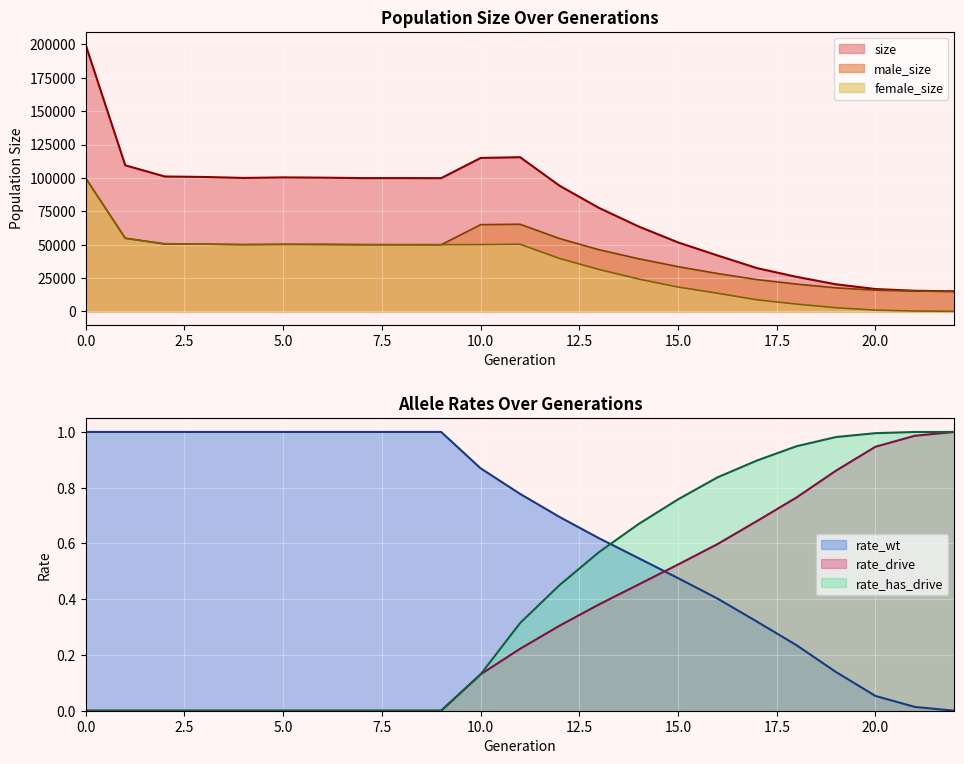

At how many categories does at least one series exceed 16657?

21